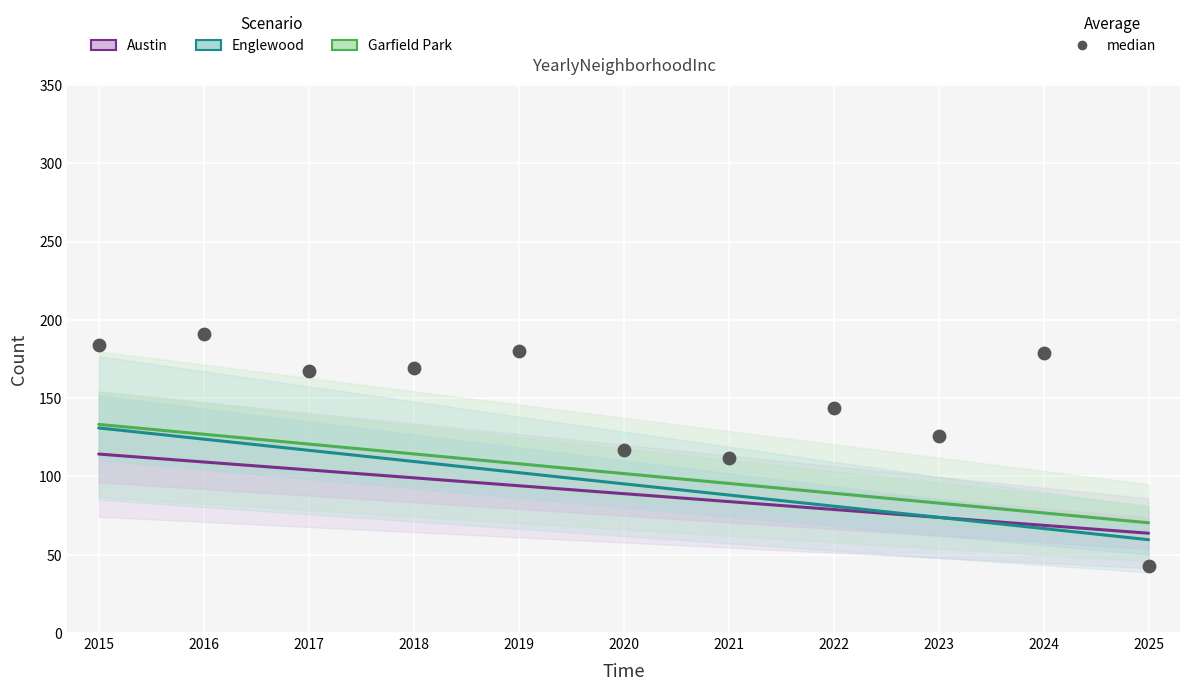

At how many categories does at least one series exceed 160?

6